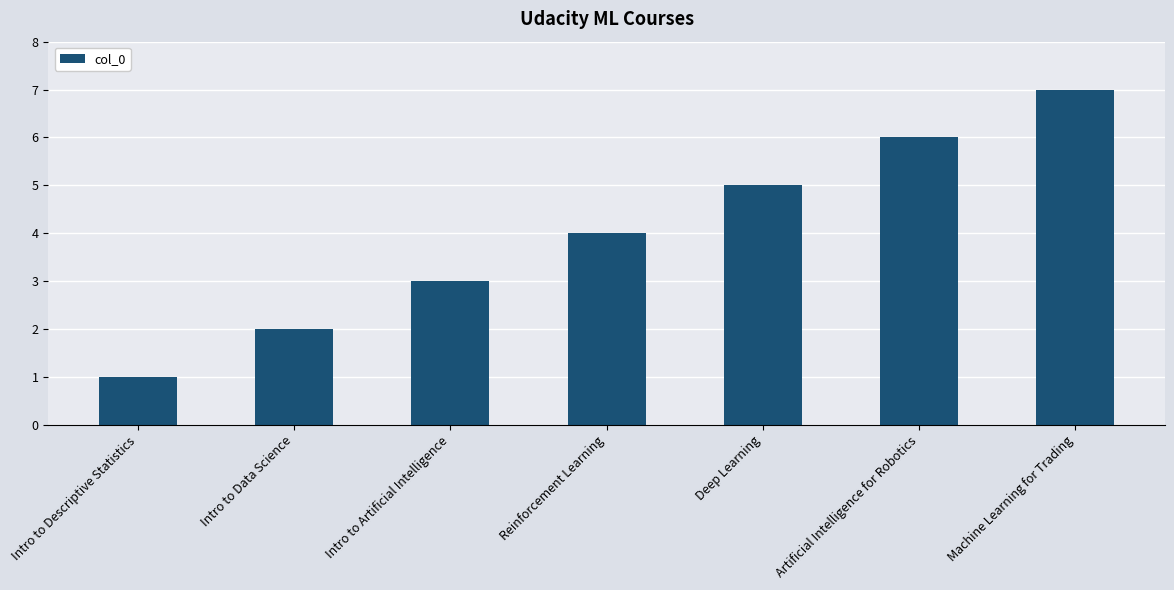

Is it true that the value at Intro to Artificial Intelligence is 3?

True